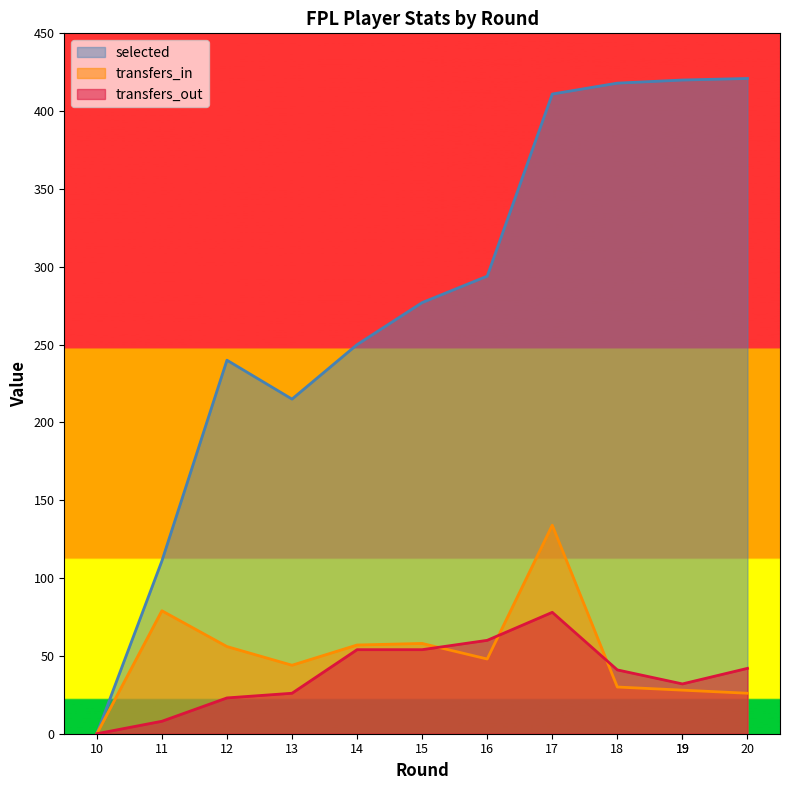

How many distinct data groups are displayed?

3